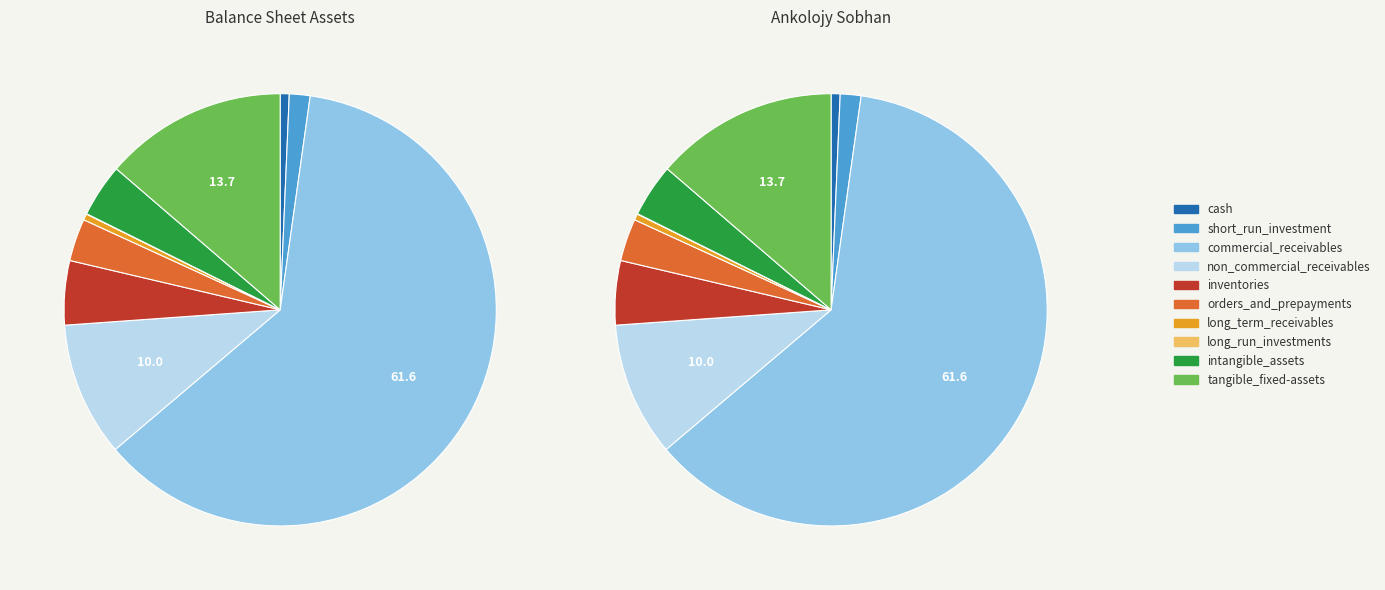

What is the largest slice in the pie chart?

commercial_receivables